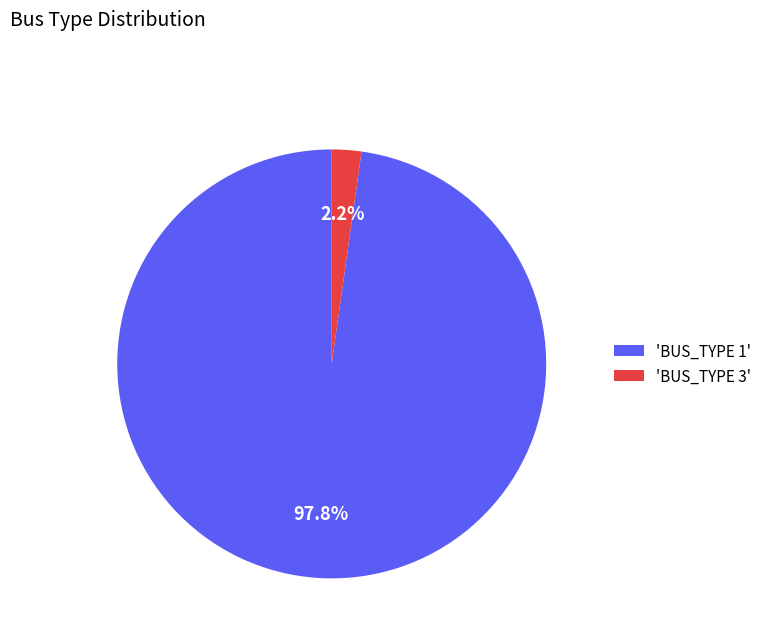

Does any single category account for the majority?

Yes